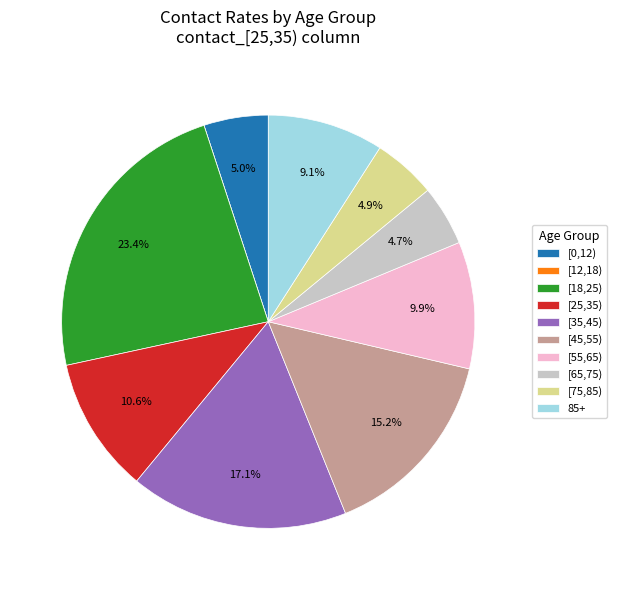

Between [75,85) and 85+, which is larger?

85+